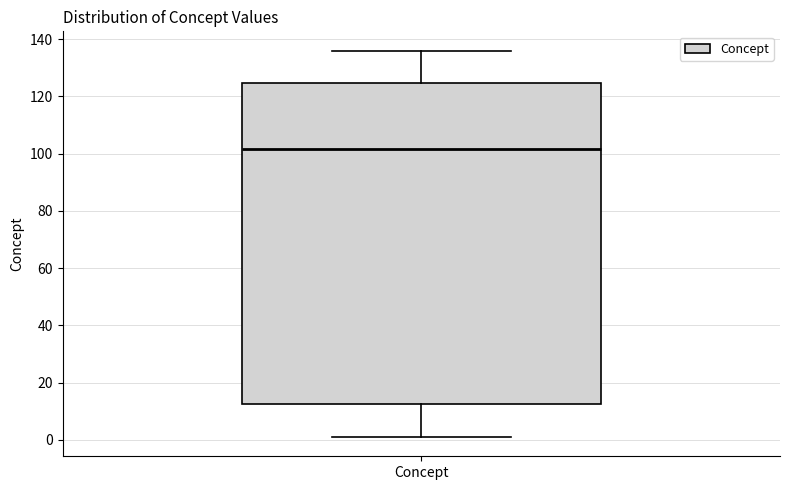

Where does the upper whisker of the box for Concept end on the y-axis? The values are not printed on the chart, so give them approximately, as read against the axis.

136